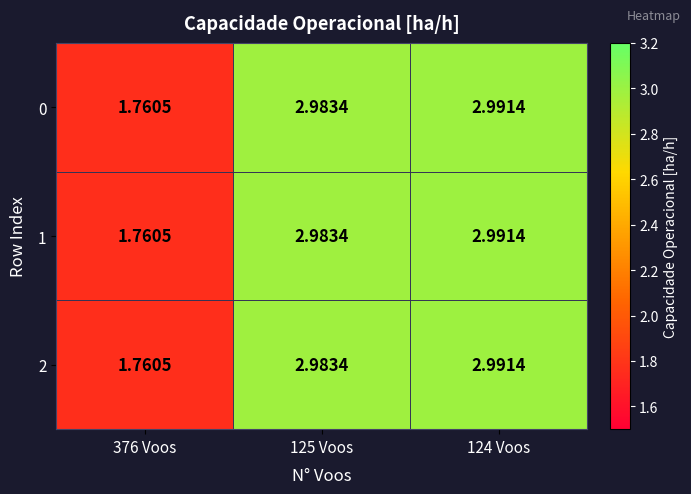

At which category does the chart reach its minimum across all series?

376 Voos